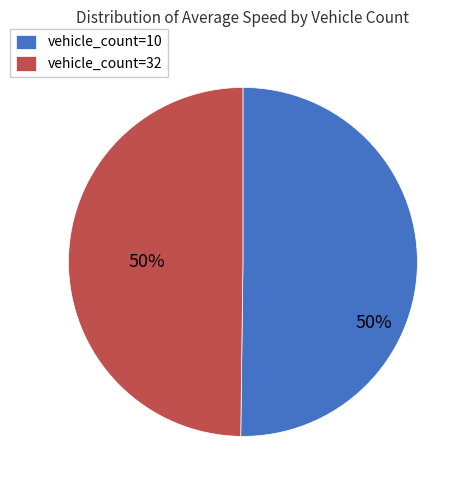

Combined, do vehicle_count=10 and vehicle_count=32 account for over 50%?

Yes